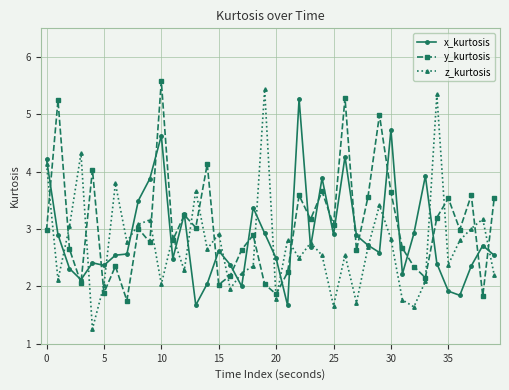

What is the value of the x_kurtosis point at the 35th from the left?

2.4